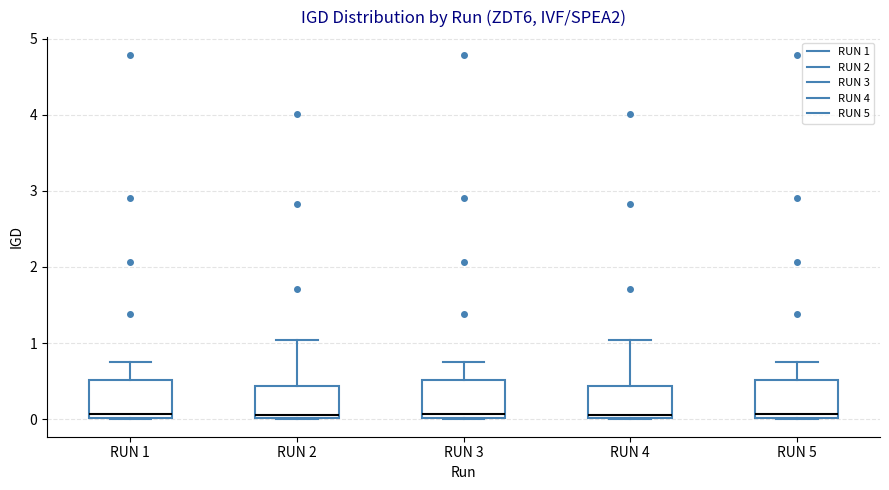

Reading left to right, read every box against the y-axis: the position of its median line, the range the box covers, and the ends of its whiskers. The values are not printed on the chart, so give them approximately, as read against the axis.

RUN 1: median 0.1, box 0.0 to 0.5, whiskers 0.0 to 0.8
RUN 2: median 0.1, box 0.0 to 0.4, whiskers 0.0 to 1.0
RUN 3: median 0.1, box 0.0 to 0.5, whiskers 0.0 to 0.8
RUN 4: median 0.1, box 0.0 to 0.4, whiskers 0.0 to 1.0
RUN 5: median 0.1, box 0.0 to 0.5, whiskers 0.0 to 0.8